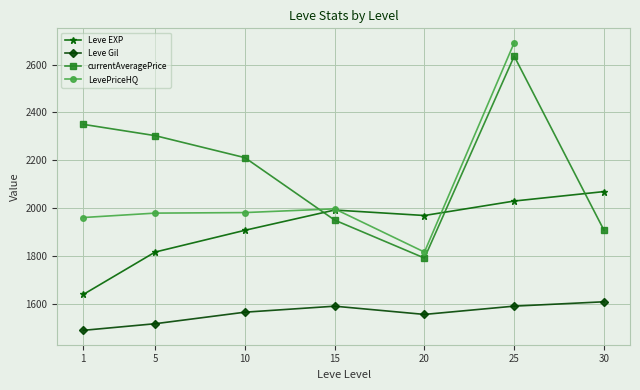

How many categories are shown in the chart?

7